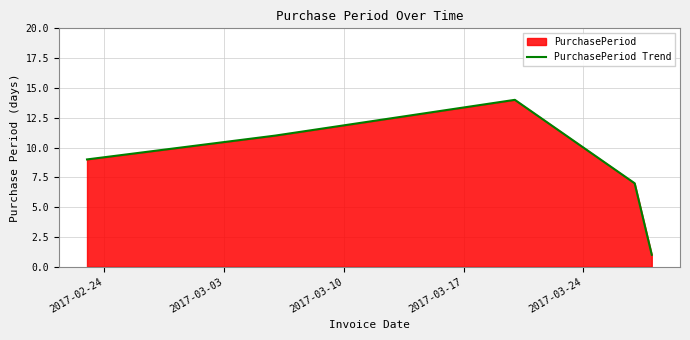

What is the sum of all values?

42